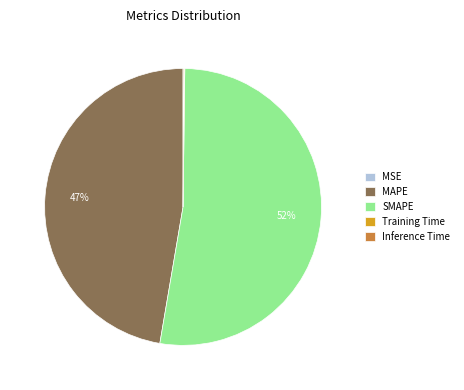

Does MAPE represent more than half of the total?

No